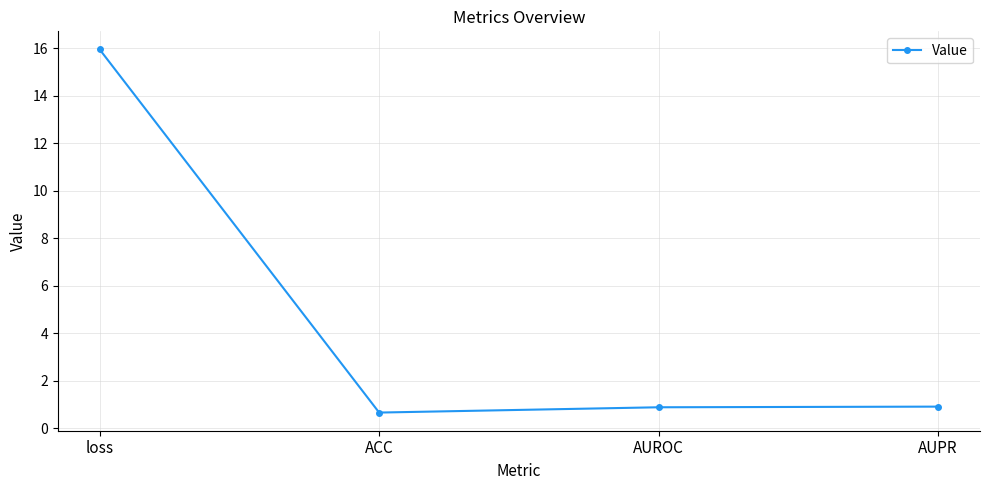

What is the label of the 3rd point from the left?

AUROC